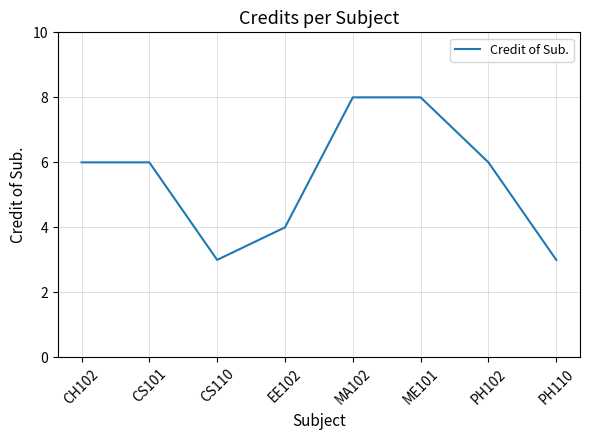

What position from the right is EE102?

5